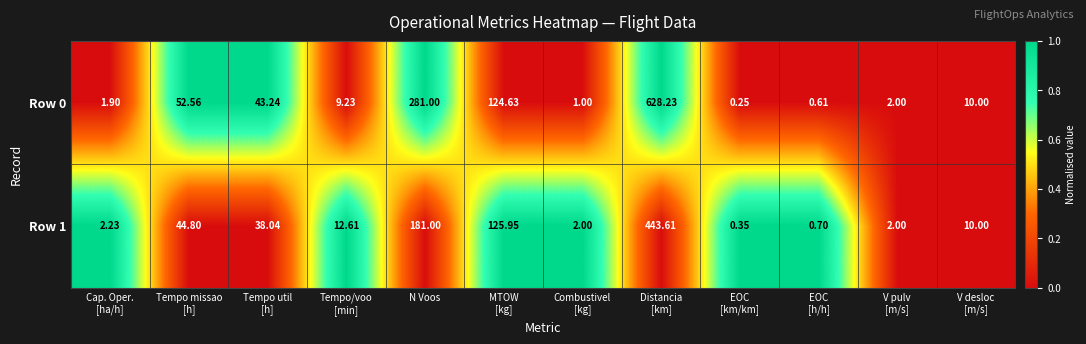

Which series has the largest range (max minus min)?

Row 0